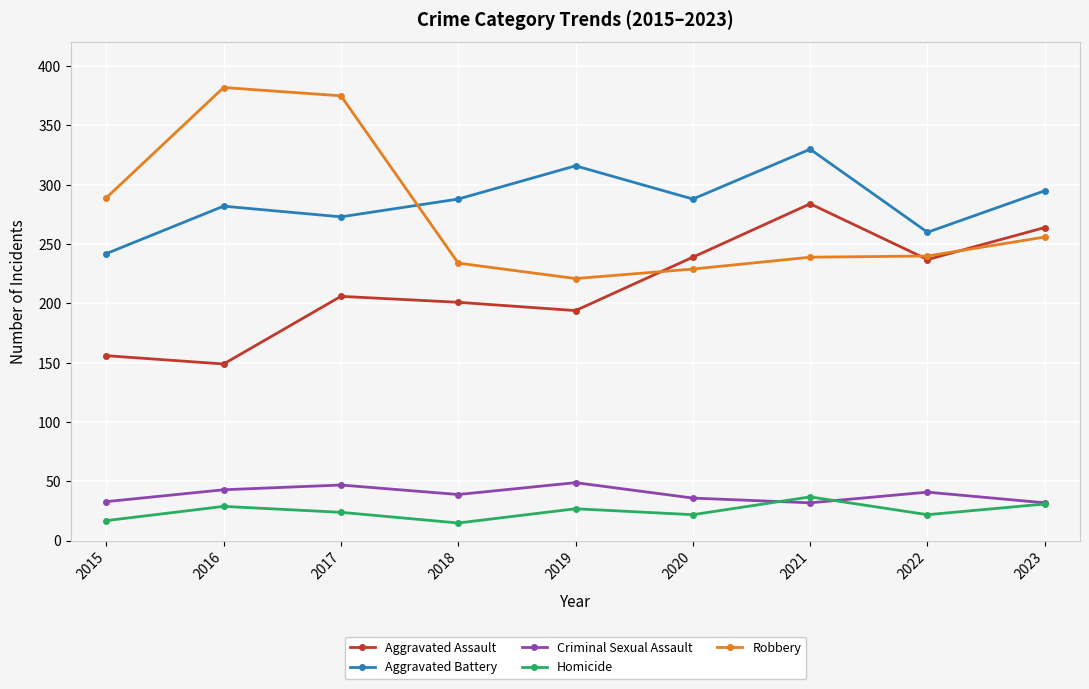

How many interior local peaks does the Aggravated Assault series have?

2